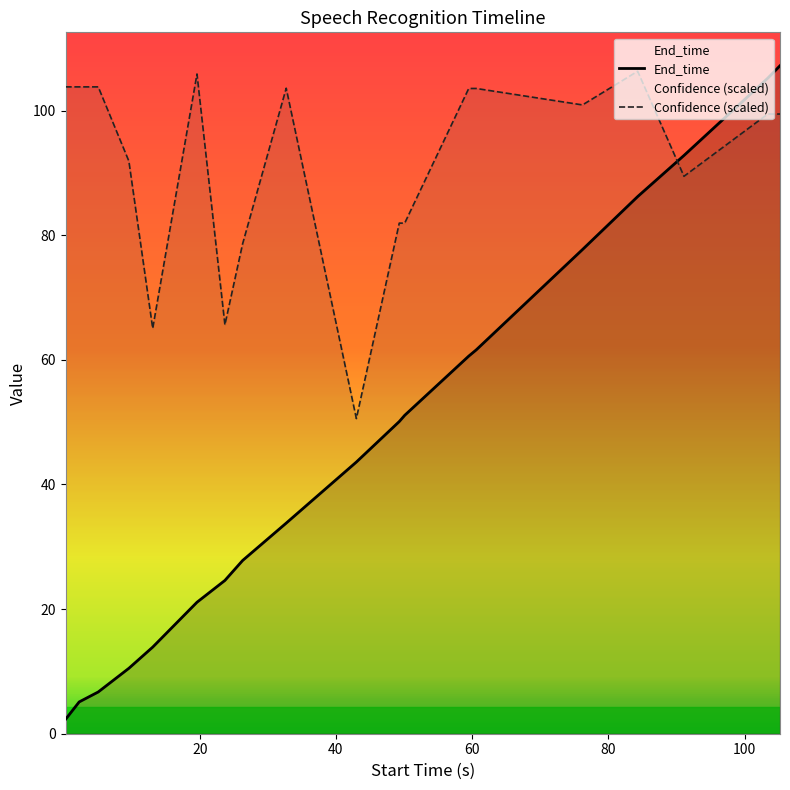

Which series has the largest range (max minus min)?

End_time